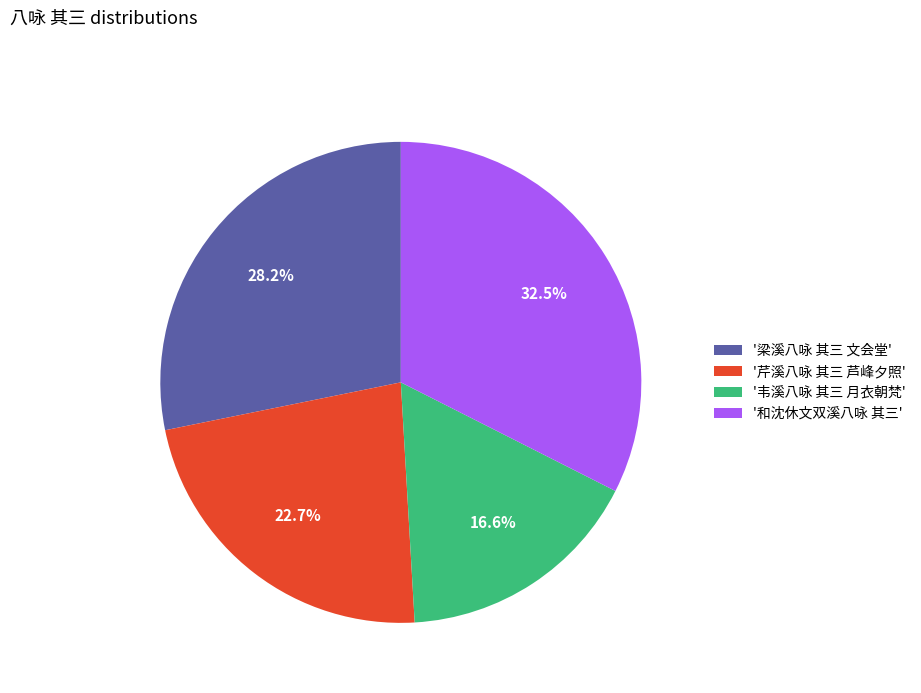

What is the smallest slice in the pie chart?

'韦溪八咏 其三 月衣朝梵'